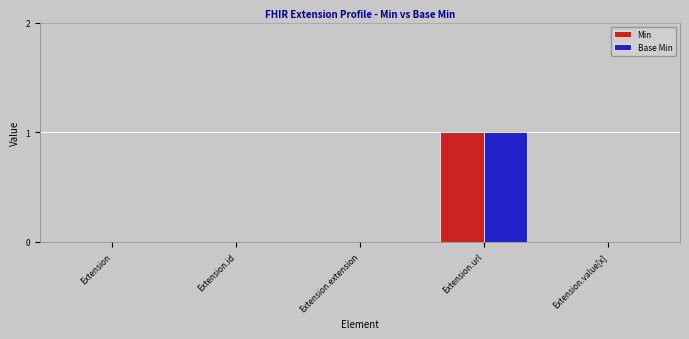

At which category does the chart reach its peak across all series?

Extension.url